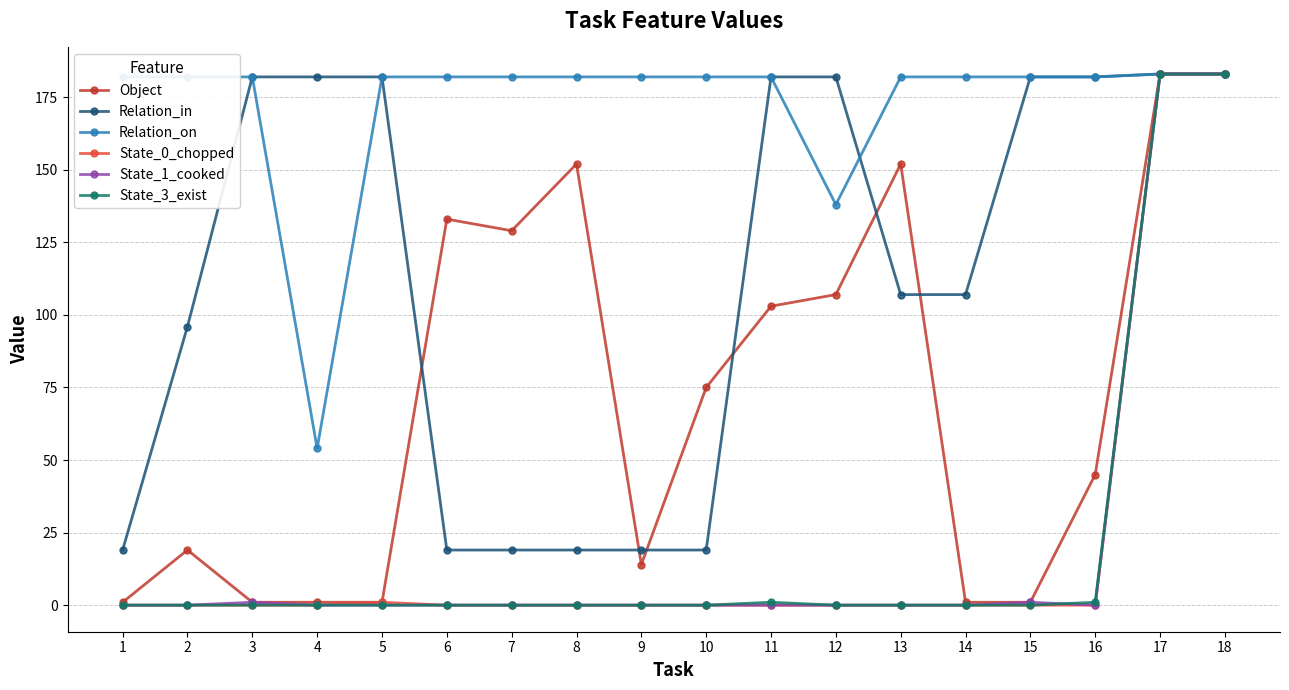

What is the sum of the State_1_cooked values at 2 and 18?

183